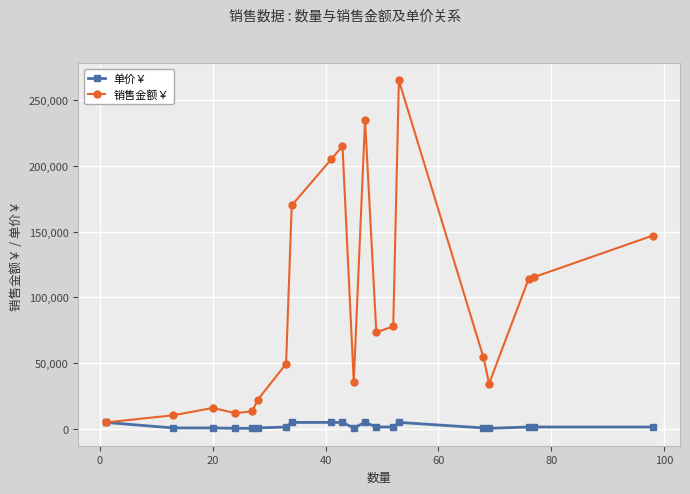

Rank the series by their average value, from lowest to highest.

单价￥, 销售金额￥